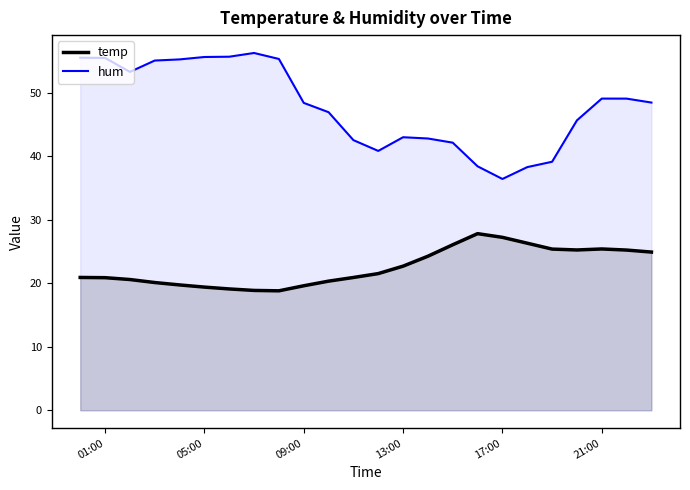

Which series has the widest spread of values?

hum